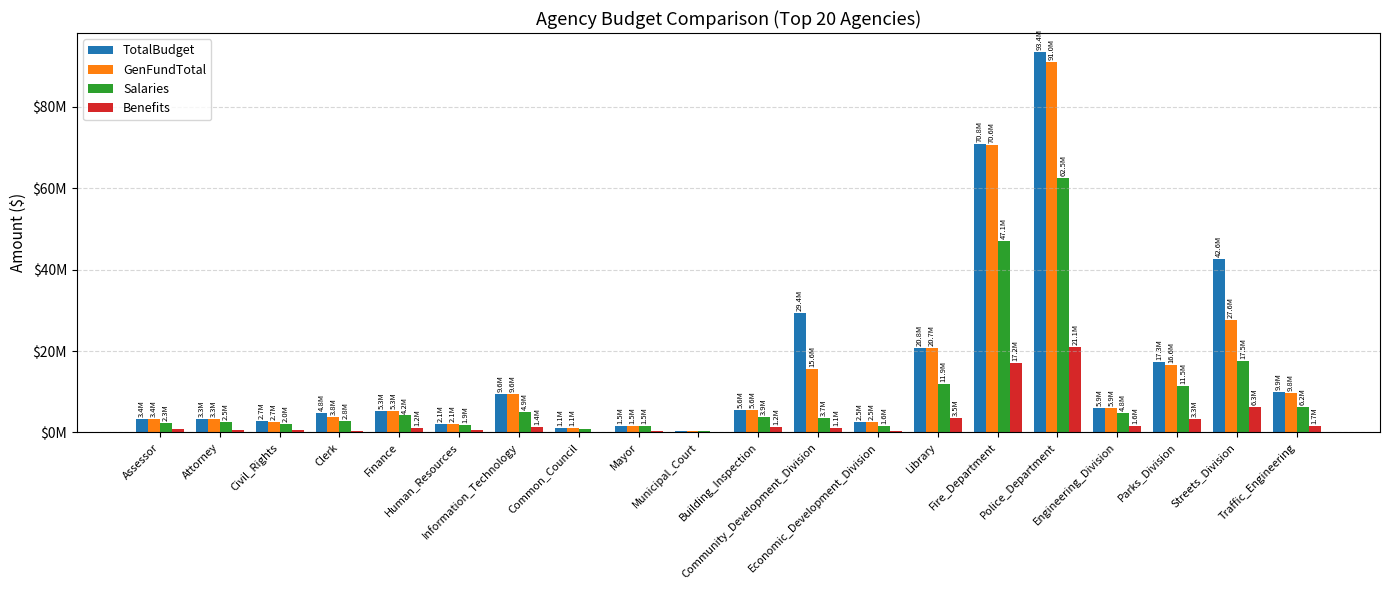

Reading left to right, transcribe all the data shown in this chart.

TotalBudget: Assessor=3406749	Attorney=3277760	Civil_Rights=2728229	Clerk=4815272	Finance=5333063	Human_Resources=2095920	Information_Technology=9552148	Common_Council=1130046	Mayor=1539364	Municipal_Court=311596	Building_Inspection=5630509	Community_Development_Division=29421023	Economic_Development_Division=2500710	Library=20757477	Fire_Department=70753777	Police_Department=93398952	Engineering_Division=5926844	Parks_Division=17300667	Streets_Division=42567351	Traffic_Engineering=9898878
GenFundTotal: Assessor=3406749	Attorney=3277760	Civil_Rights=2687389	Clerk=3810472	Finance=5333063	Human_Resources=2095920	Information_Technology=9552148	Common_Council=1130046	Mayor=1539364	Municipal_Court=311596	Building_Inspection=5630509	Community_Development_Division=15594407	Economic_Development_Division=2500710	Library=20748477	Fire_Department=70567692	Police_Department=91033353	Engineering_Division=5926844	Parks_Division=16616412	Streets_Division=27567351	Traffic_Engineering=9796878
Salaries: Assessor=2321593	Attorney=2505311	Civil_Rights=2019600	Clerk=2805232	Finance=4173463	Human_Resources=1943994	Information_Technology=4937797	Common_Council=835861	Mayor=1501483	Municipal_Court=427336	Building_Inspection=3855084	Community_Development_Division=3651255	Economic_Development_Division=1643503	Library=11927873	Fire_Department=47059754	Police_Department=62530575	Engineering_Division=4818208	Parks_Division=11467642	Streets_Division=17522159	Traffic_Engineering=6159638
Benefits: Assessor=806005	Attorney=691931	Civil_Rights=537780	Clerk=289024	Finance=1167182	Human_Resources=528221	Information_Technology=1416986	Common_Council=117196	Mayor=355931	Municipal_Court=168890	Building_Inspection=1249578	Community_Development_Division=1118989	Economic_Development_Division=464195	Library=3531192	Fire_Department=17166009	Police_Department=21066933	Engineering_Division=1576562	Parks_Division=3335215	Streets_Division=6312966	Traffic_Engineering=1681747